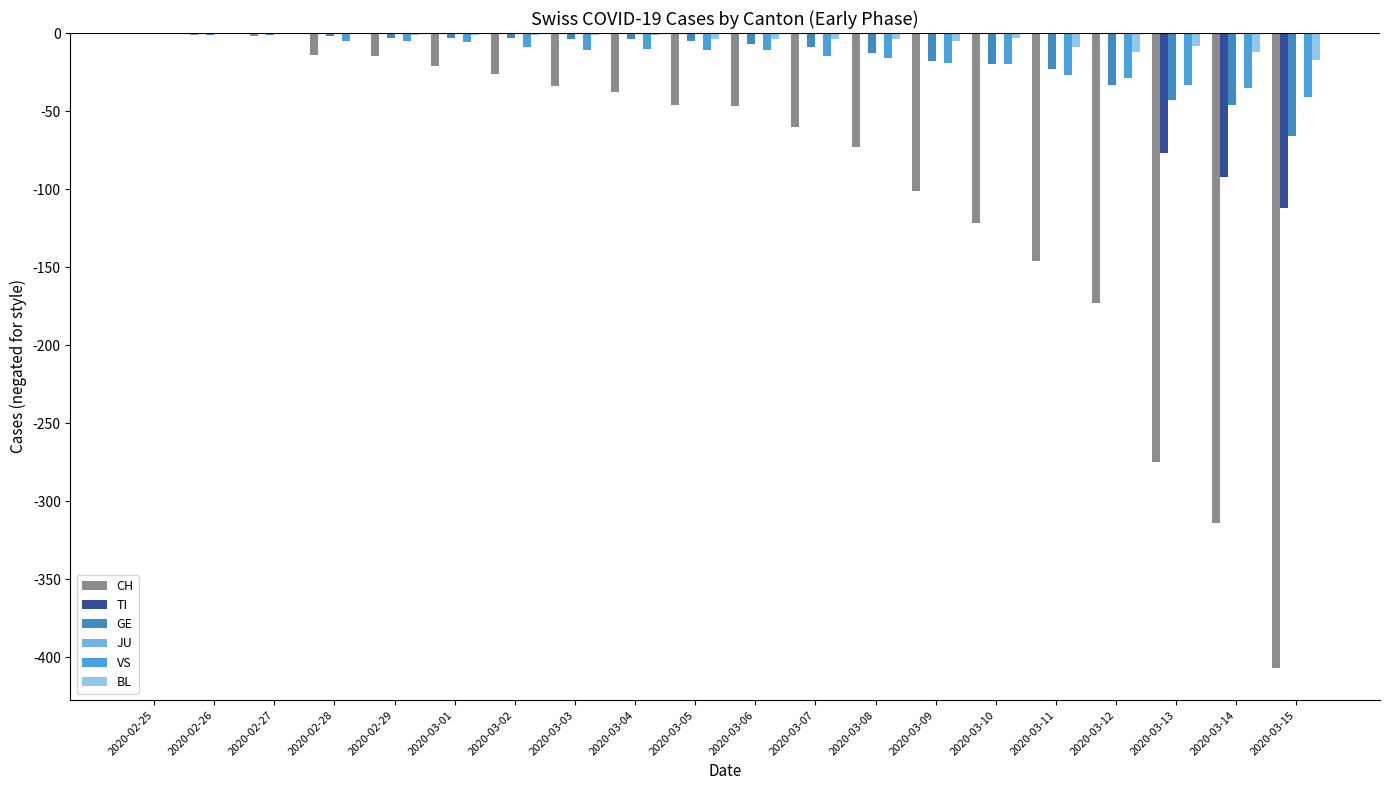

The VS series shows -18 at 2020-02-27. True or false?

False